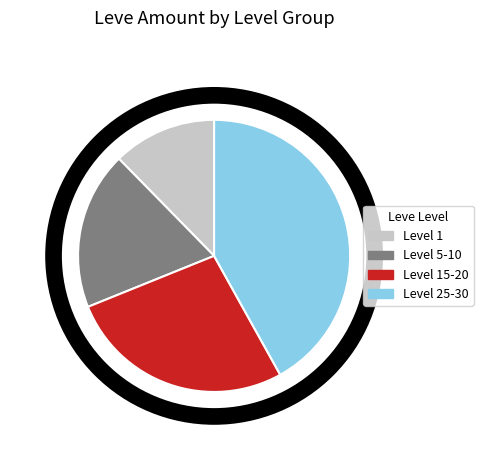

Rank the categories by value from lowest to highest.

Level 1, Level 5-10, Level 15-20, Level 25-30